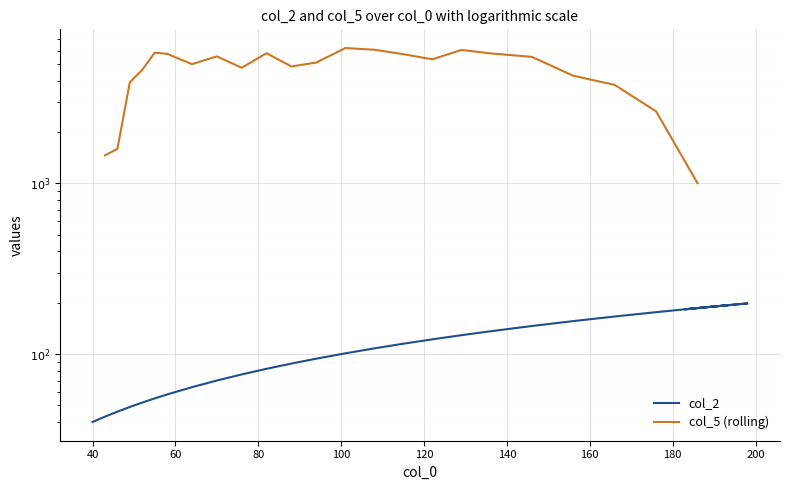

How many data points does each series have?

35